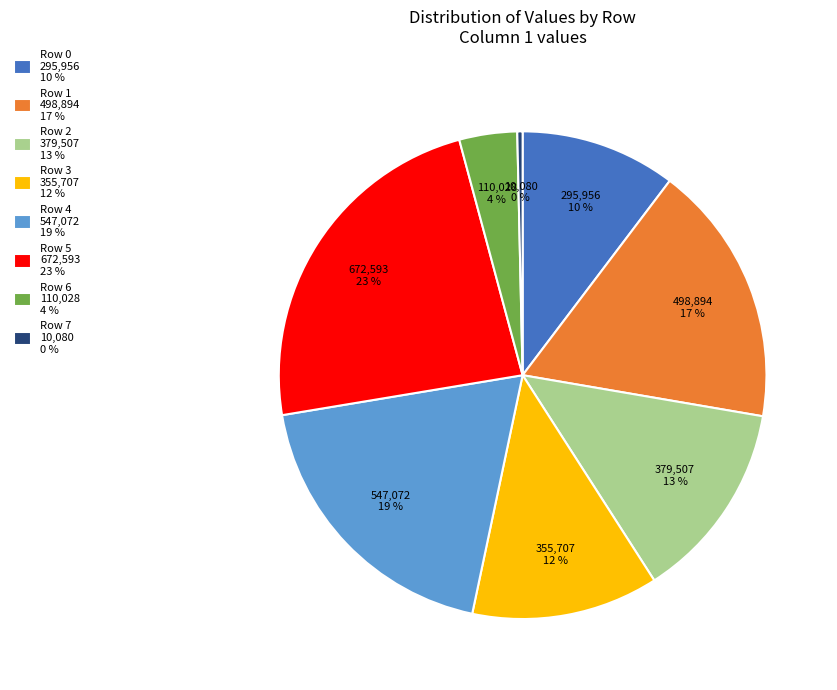

What is the ratio of the value at Row 2 379,507 13 % to the value at Row 5 672,593 23 %?

0.6